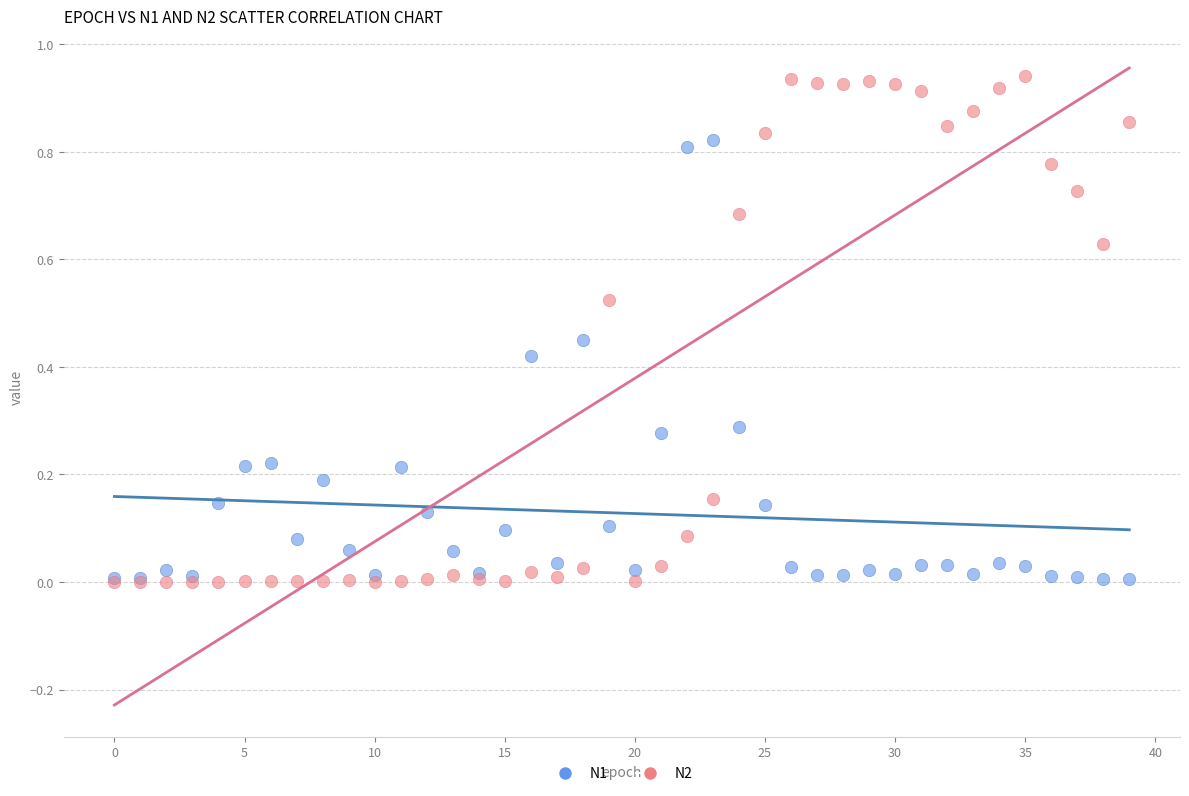

What are all the series names shown in the legend?

N1, N2